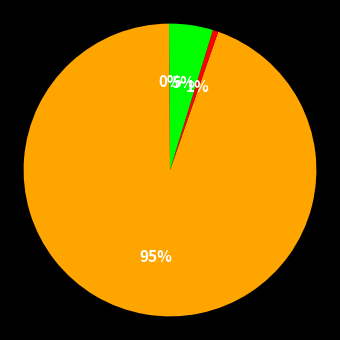

Which slice is the largest?

MAPE